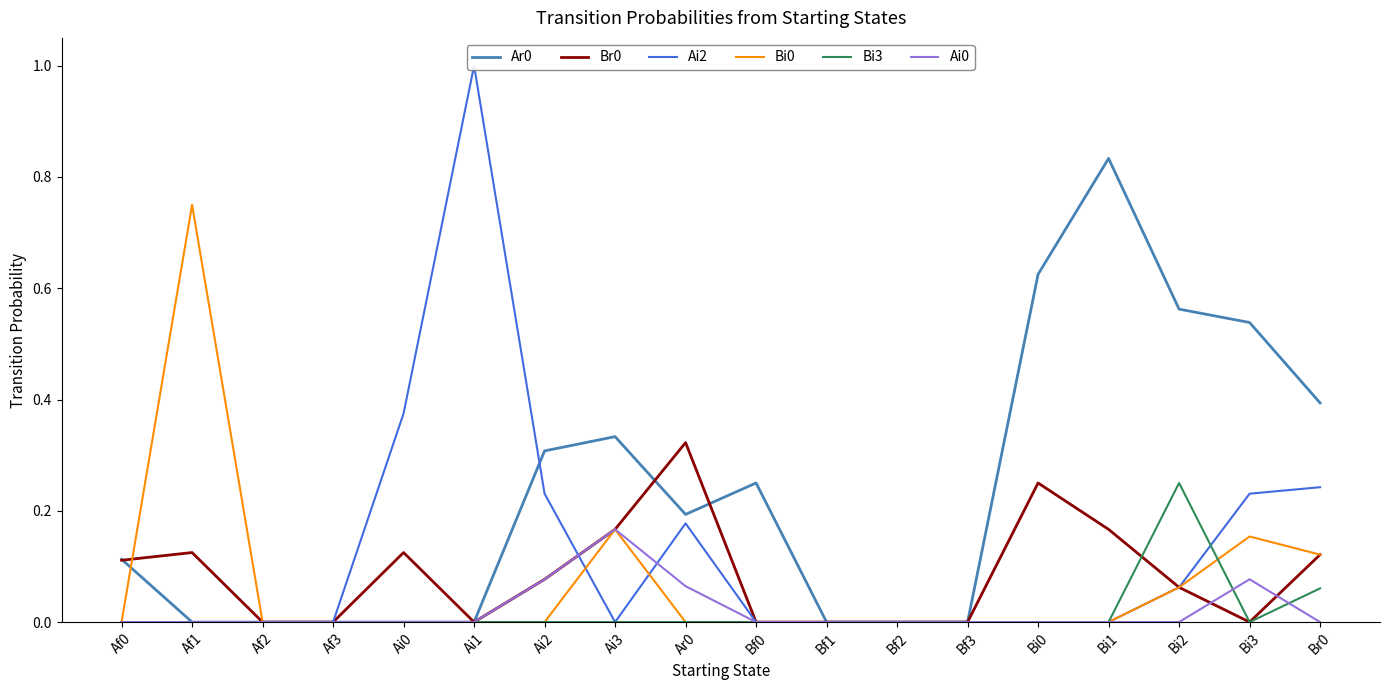

What is the difference between the maximum and second lowest values in the Bi3 series?

0.2